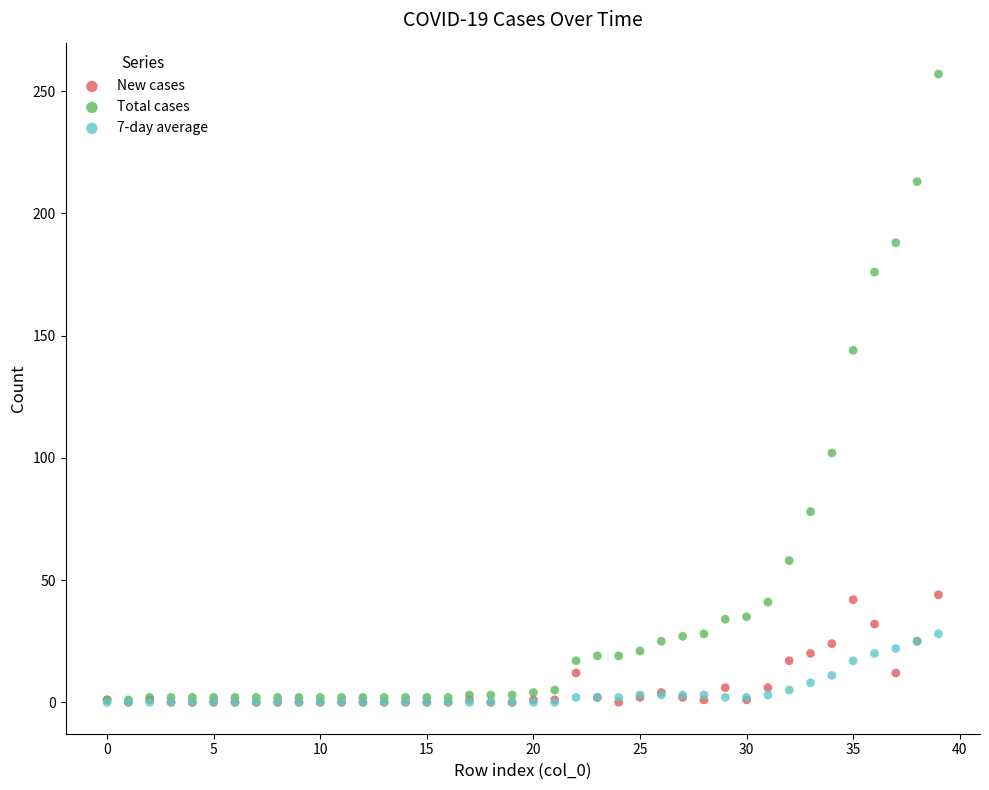

Across all series, what Y value is closest to 128?

144